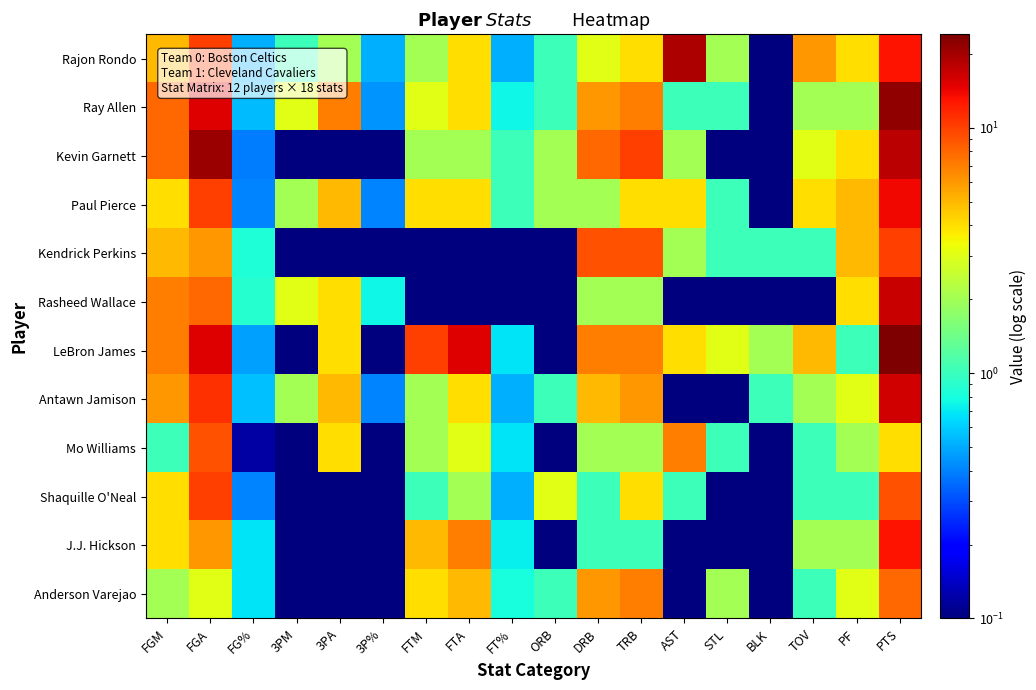

Which category has the lowest value across all series?

BLK